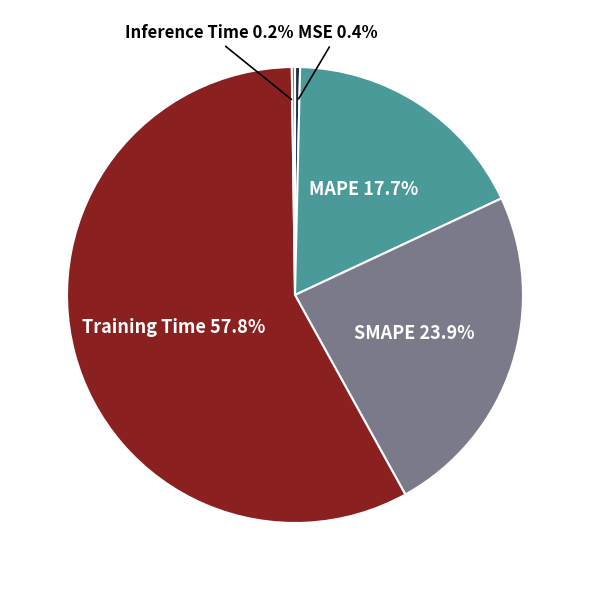

Is there a majority slice in this chart?

Yes